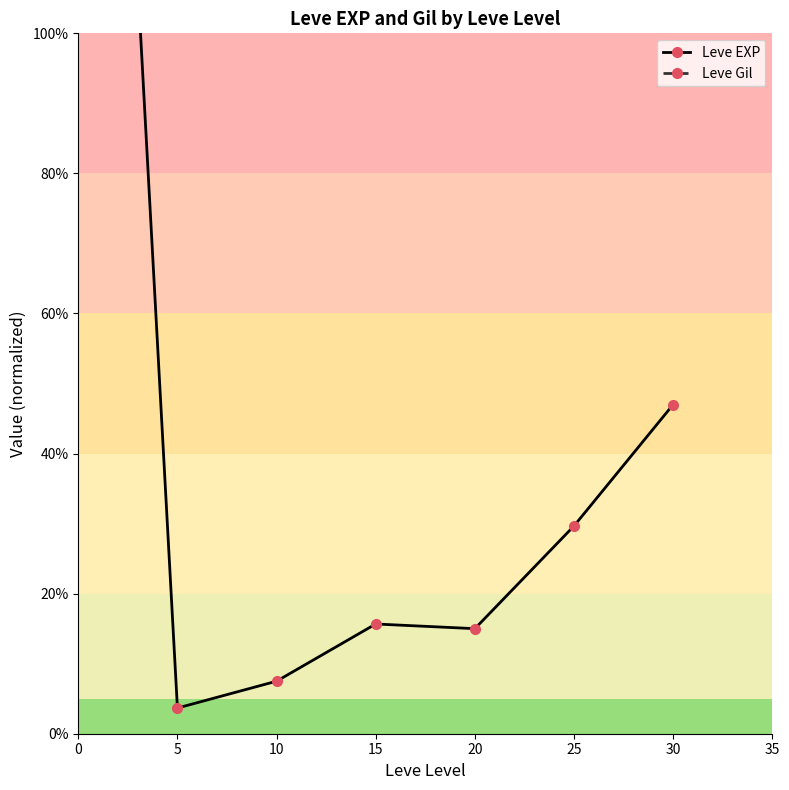

At which category does Leve EXP reach its first local peak?

15